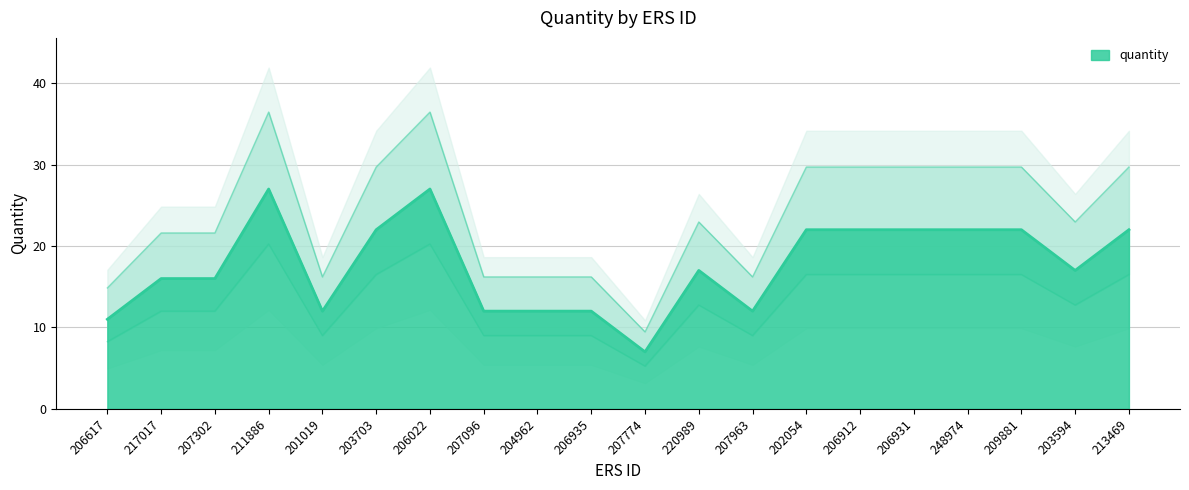

Count the number of categories in the chart.

20